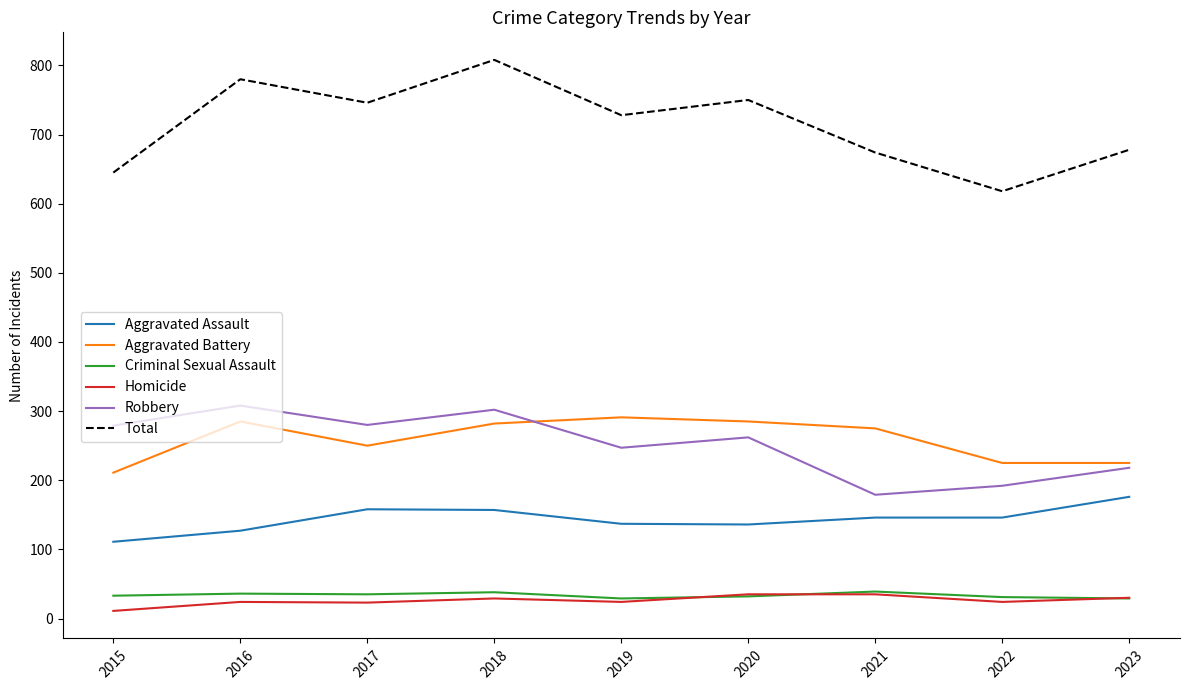

Which series has the largest range (max minus min)?

Total